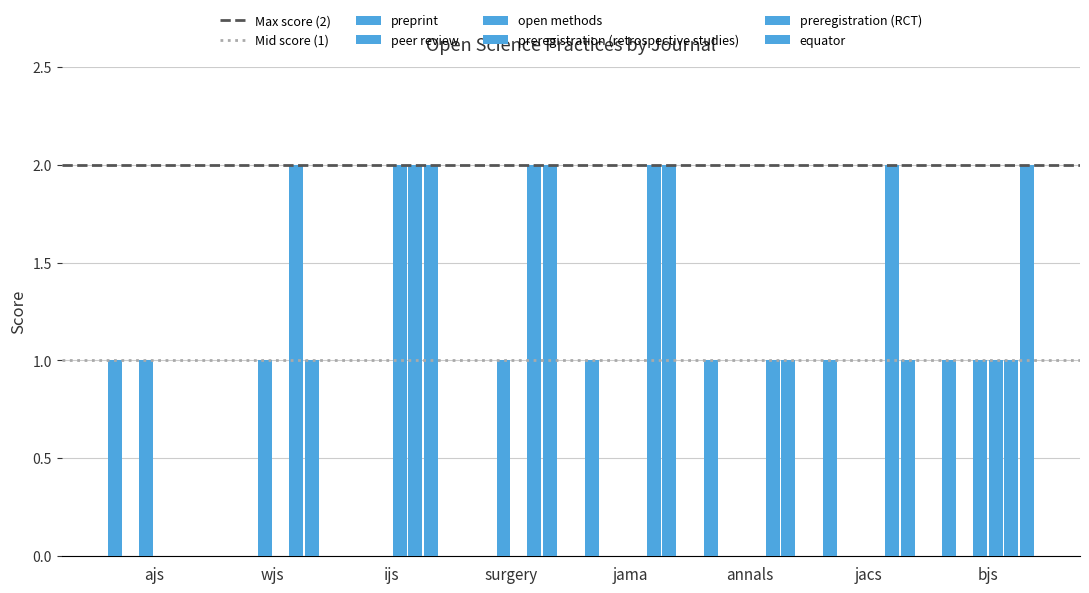

Is it true that preprint equals 1 at ajs?

True